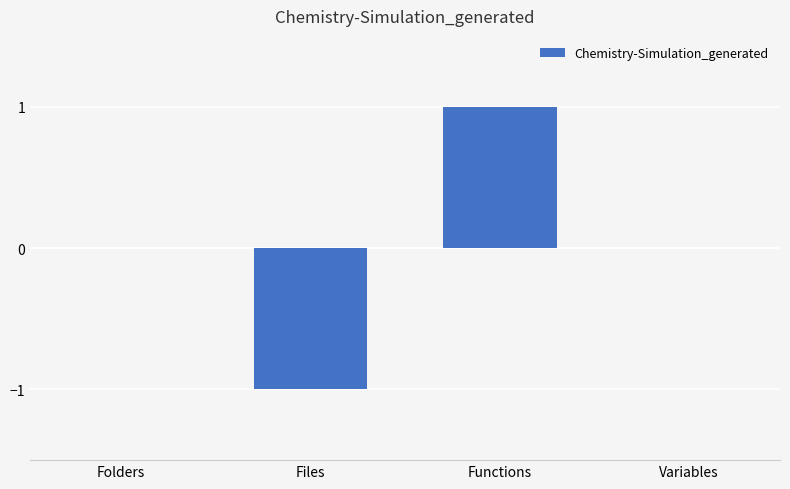

The value at Files is -1. True or false?

True